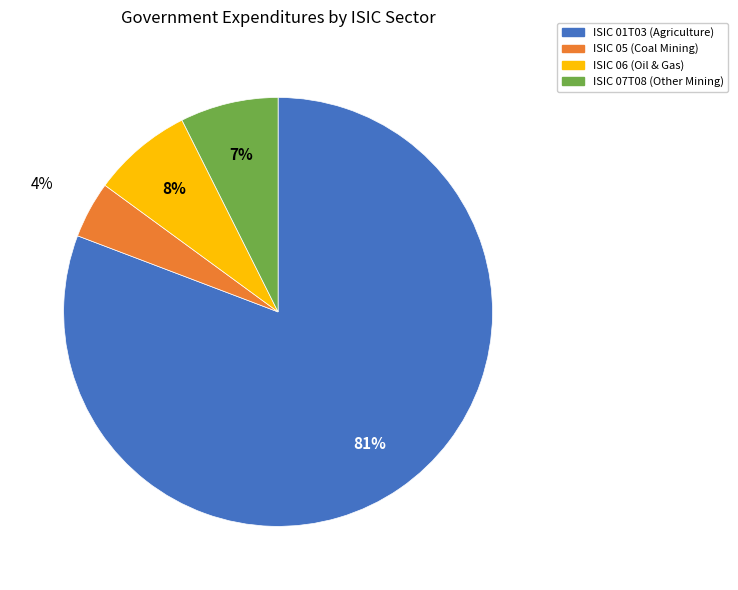

Count the number of slices in the pie.

4